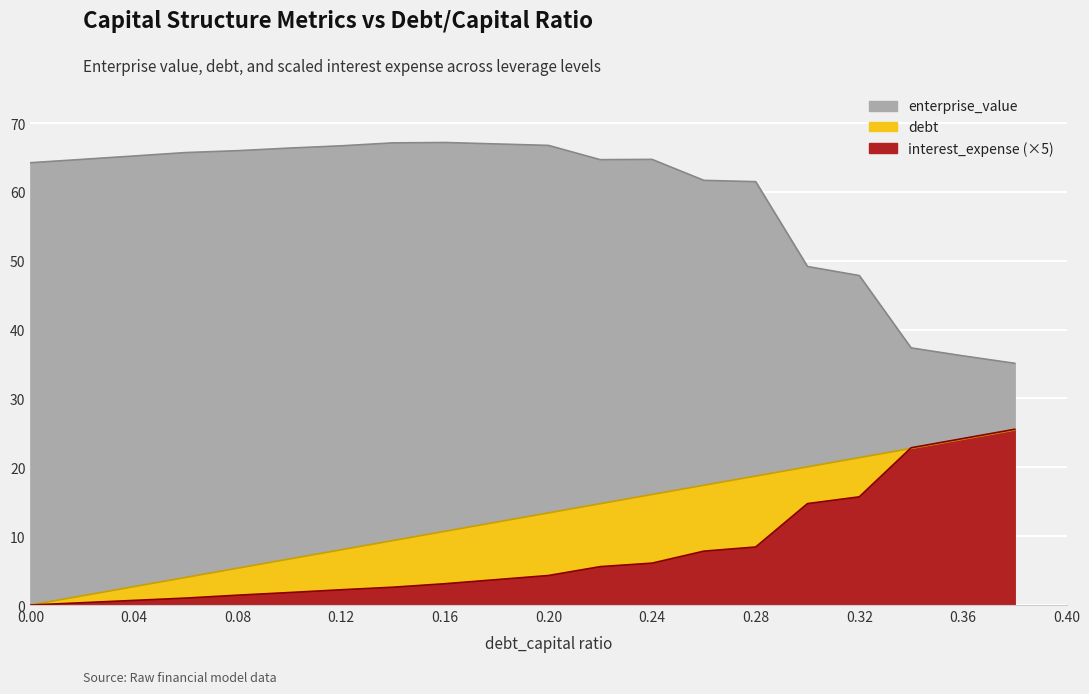

How many interior local peaks does the enterprise_value series have?

2